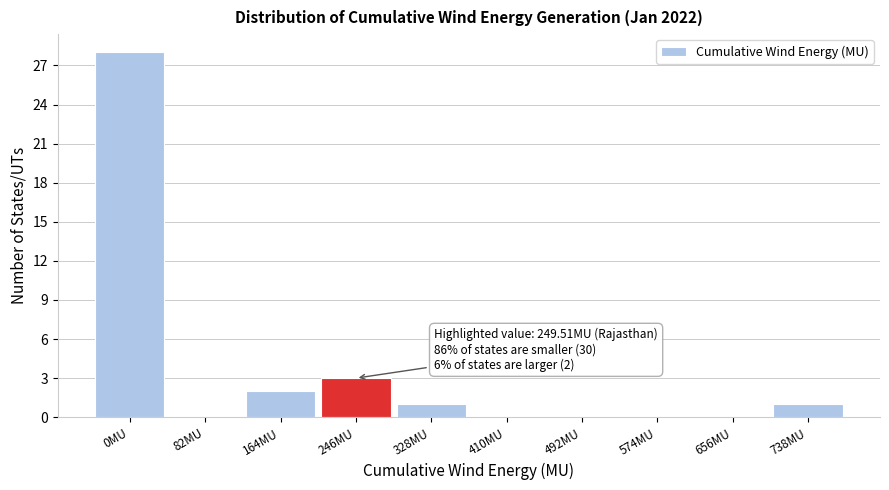

Reading left to right, list all the values displayed in this chart.

0MU=28	82MU=0	164MU=2	246MU=3	328MU=1	410MU=0	492MU=0	574MU=0	656MU=0	738MU=1